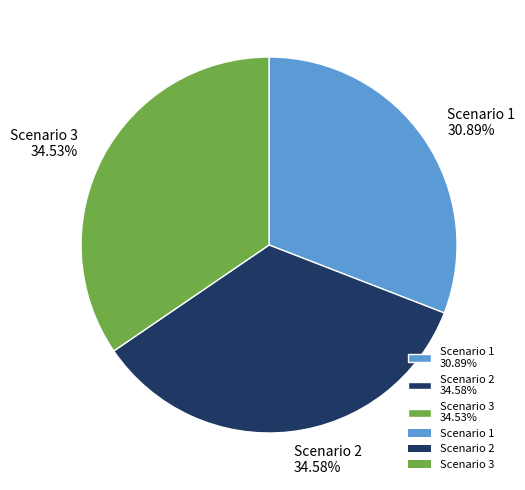

To the nearest percent, what percentage of the pie is Scenario 2?

35%